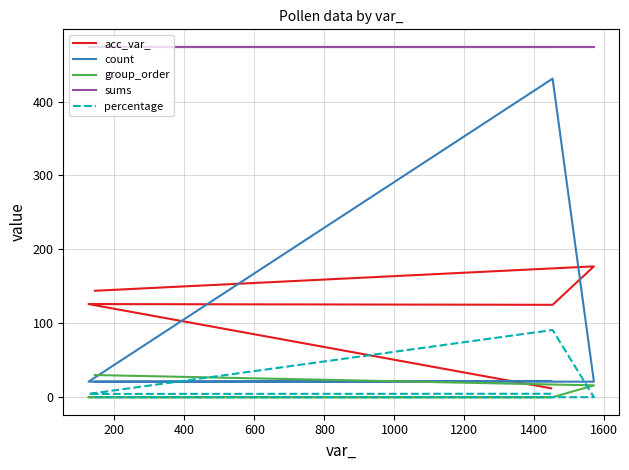

True or false: percentage has more than 0 points higher than both neighbors.

True